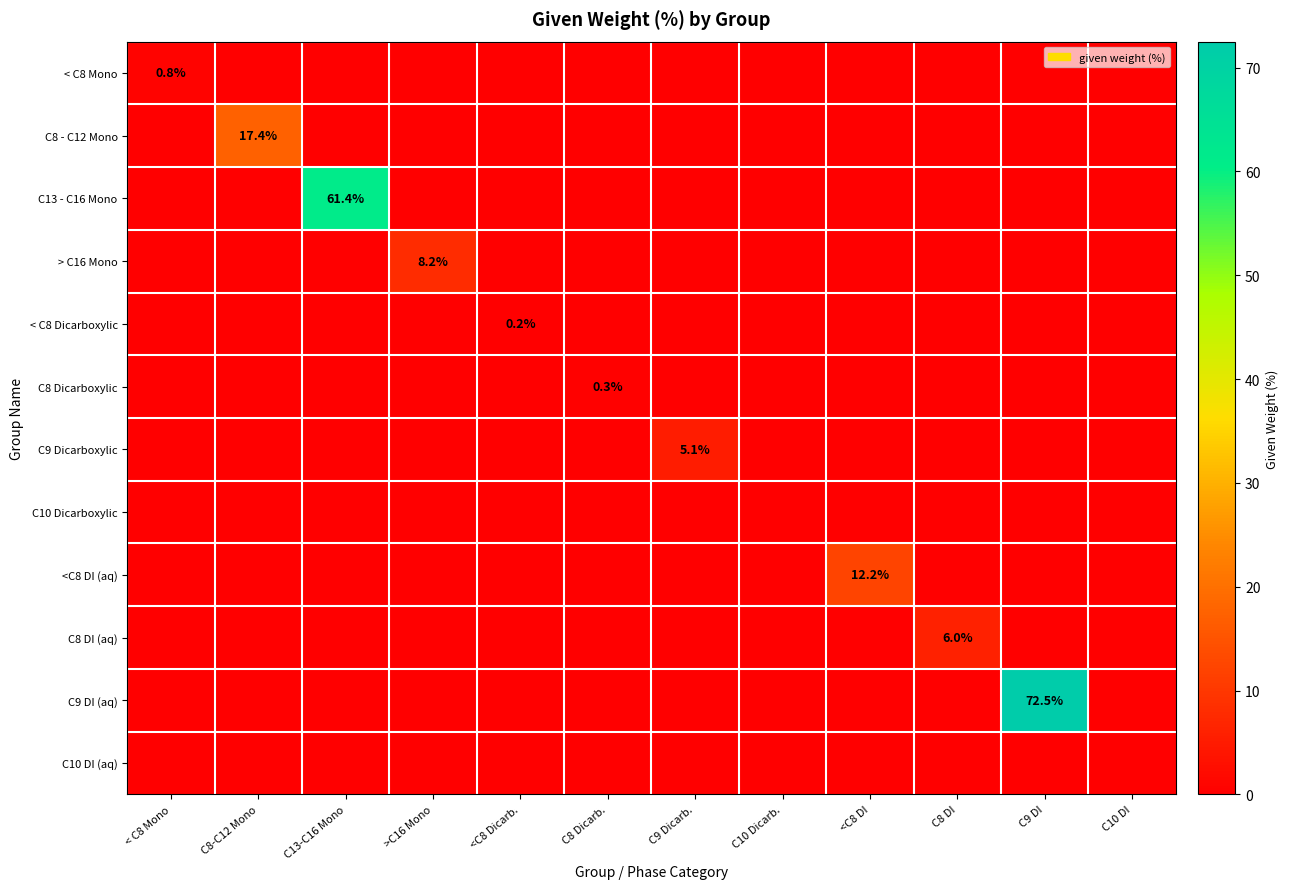

Is it true that C13 - C16 Mono equals 28.8 at C13-C16 Mono?

False